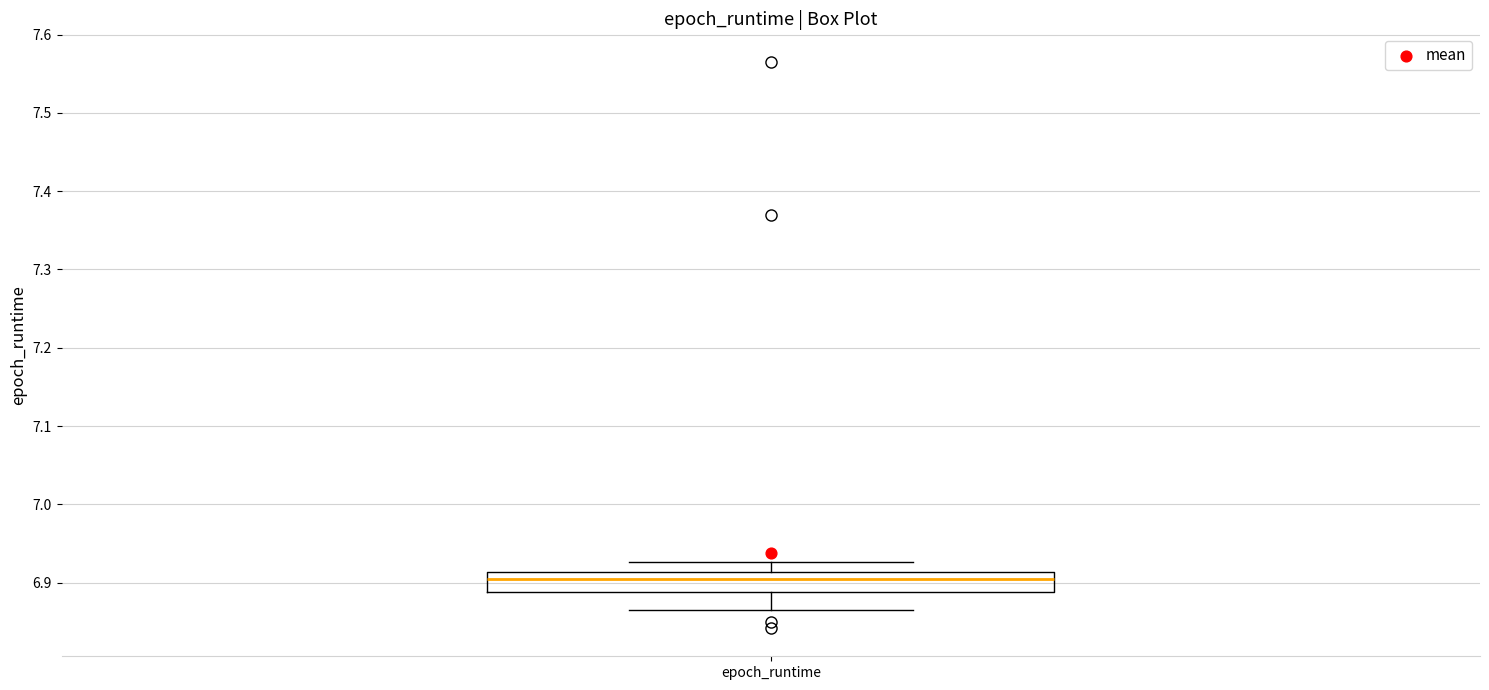

Transcribe this box plot: give where the median line is, the range the box spans, and where the two whiskers end, as read against the y-axis. The values are not printed on the chart, so give them approximately, as read against the axis.

median 6.90, box 6.89 to 6.91, whiskers 6.87 to 6.93